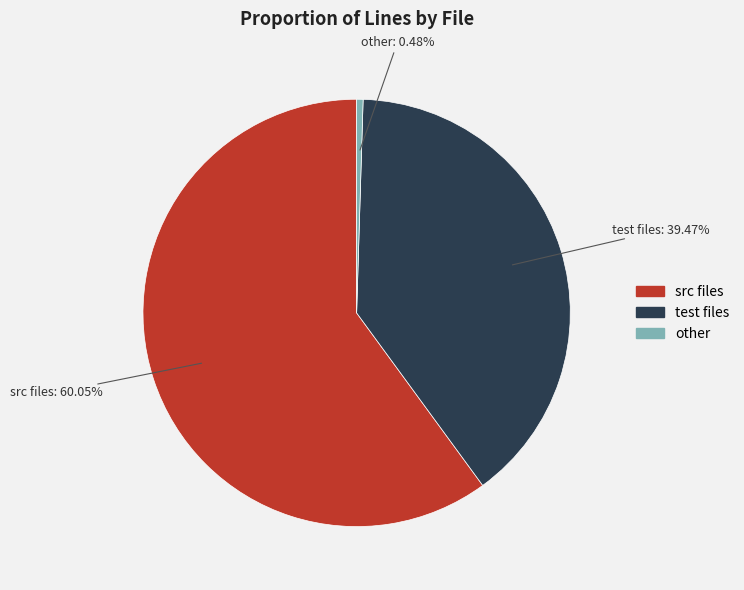

To the nearest percent, what is the average slice percentage?

33%